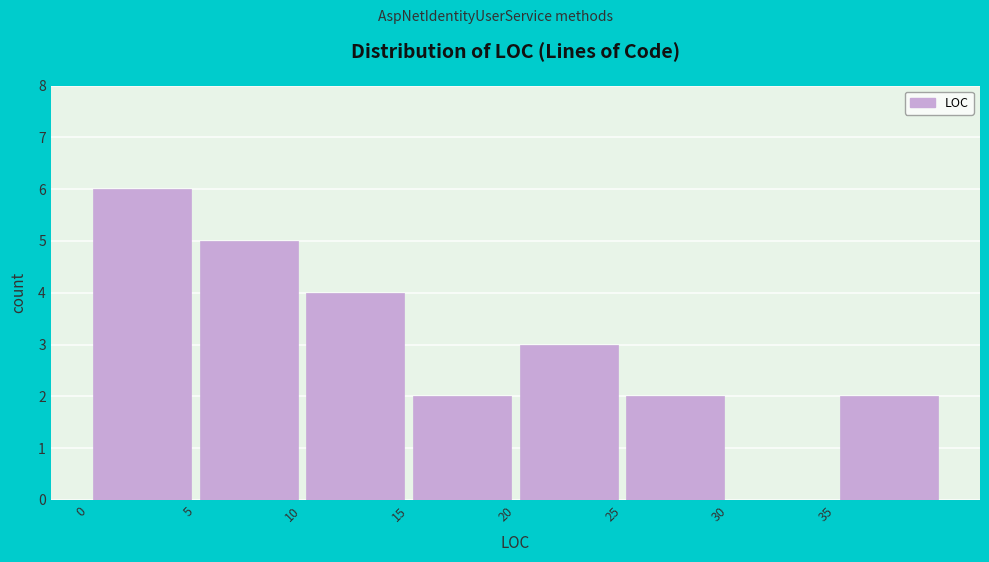

Reading left to right, list every bar in this chart as the range it spans on the x-axis followed by its height. The values are not printed on the chart, so give them approximately, as read against the axis.

0 to 5: 6
5 to 10: 5
10 to 15: 4
15 to 20: 2
20 to 25: 3
25 to 30: 2
30 to 35: 0
35 to 40: 2